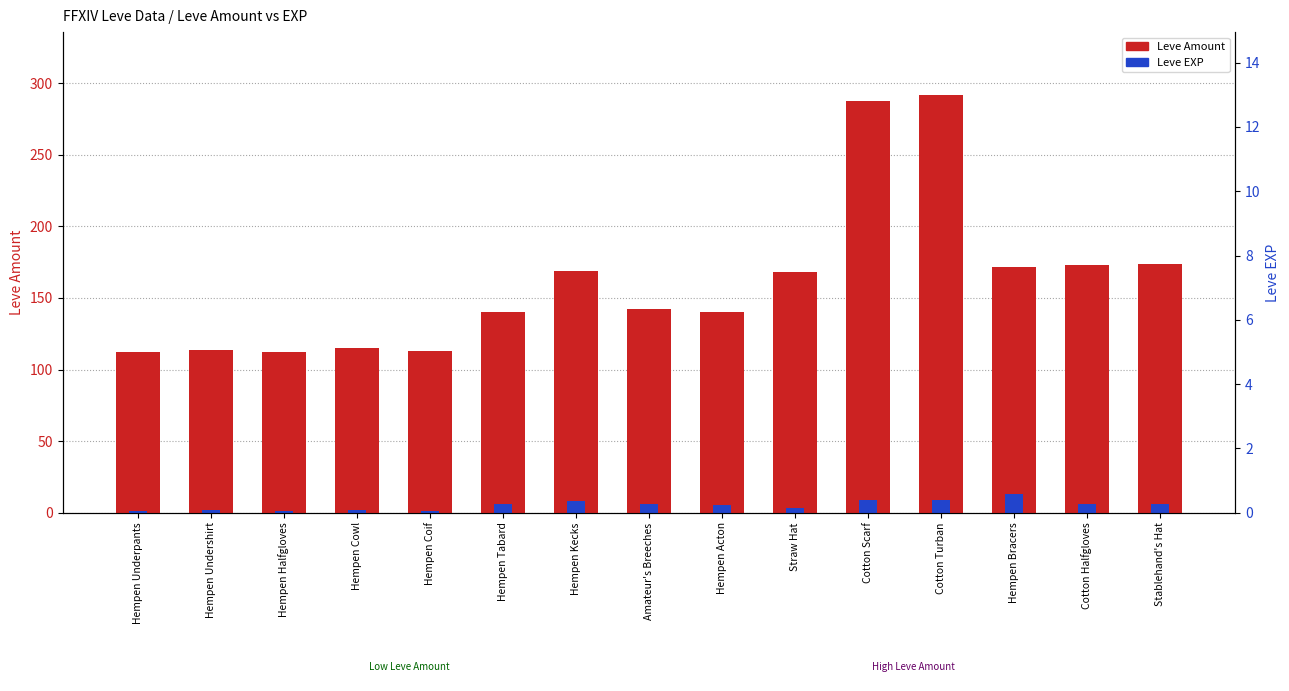

What is the spread (max minus min) of values at Cotton Turban?

283